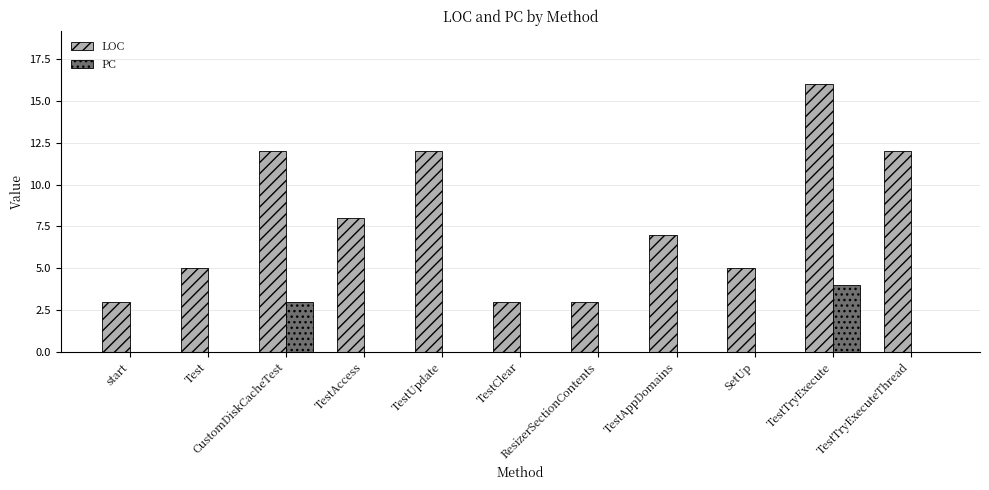

Reading left to right, list all the values displayed in this chart.

LOC: 3	5	12	8	12	3	3	7	5	16	12
PC: 0	0	3	0	0	0	0	0	0	4	0